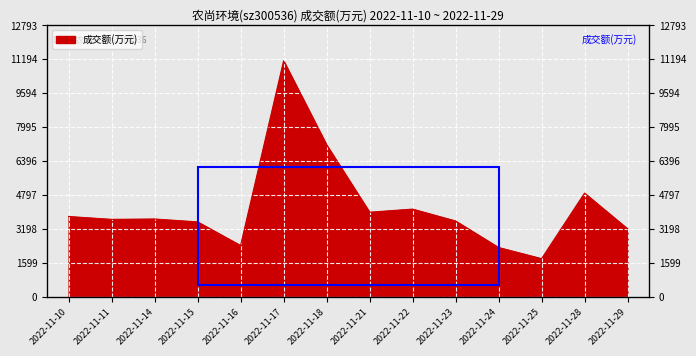

List the labels in order of value, smallest first.

2022-11-25, 2022-11-24, 2022-11-16, 2022-11-29, 2022-11-15, 2022-11-23, 2022-11-11, 2022-11-14, 2022-11-10, 2022-11-21, 2022-11-22, 2022-11-28, 2022-11-18, 2022-11-17